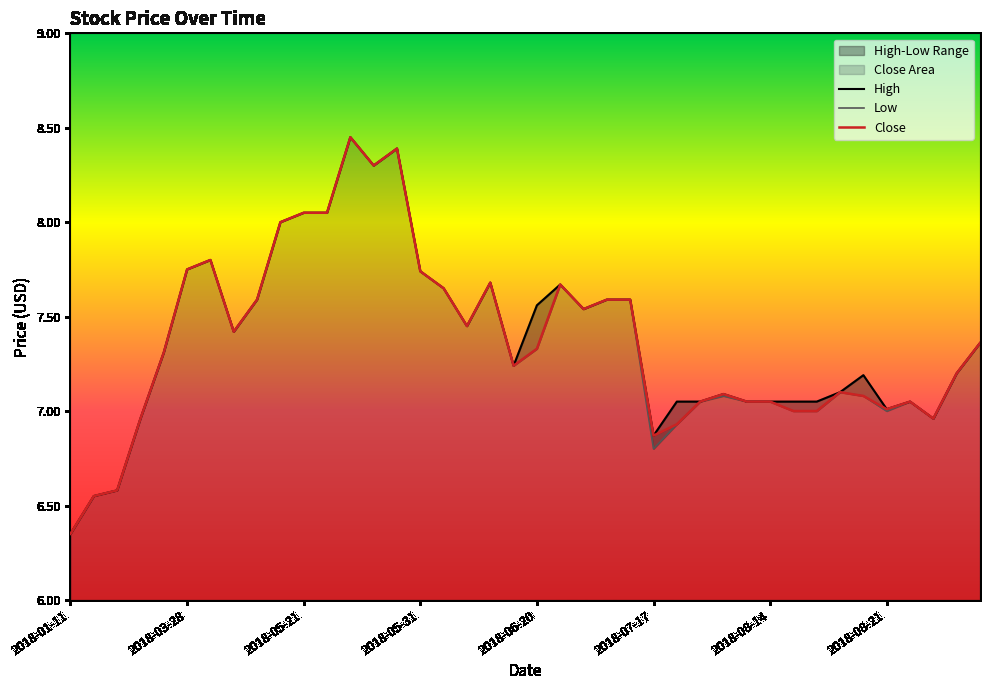

At how many categories does at least one series exceed 6?

40